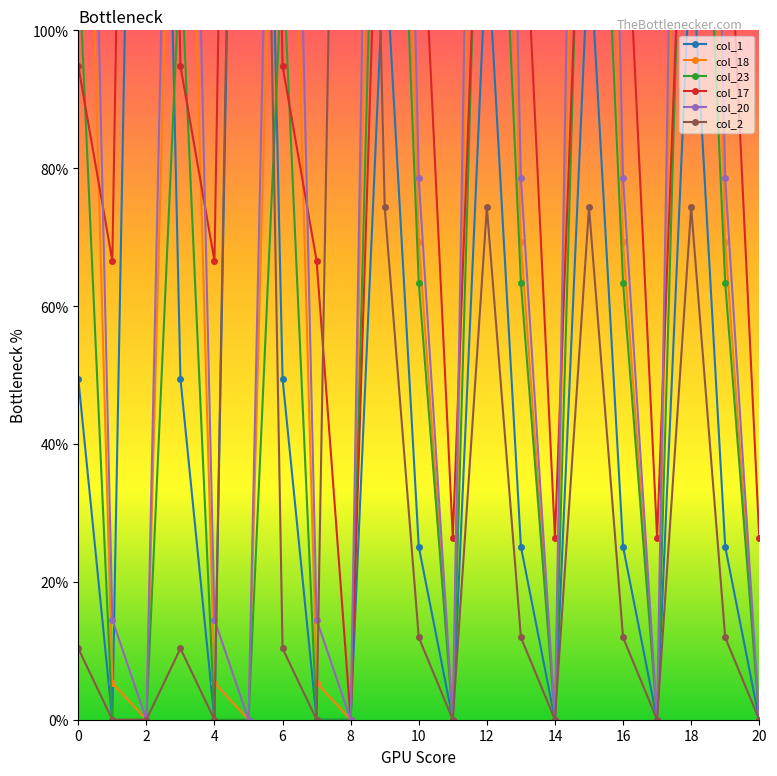

True or false: col_1 and col_17 cross at least once.

False